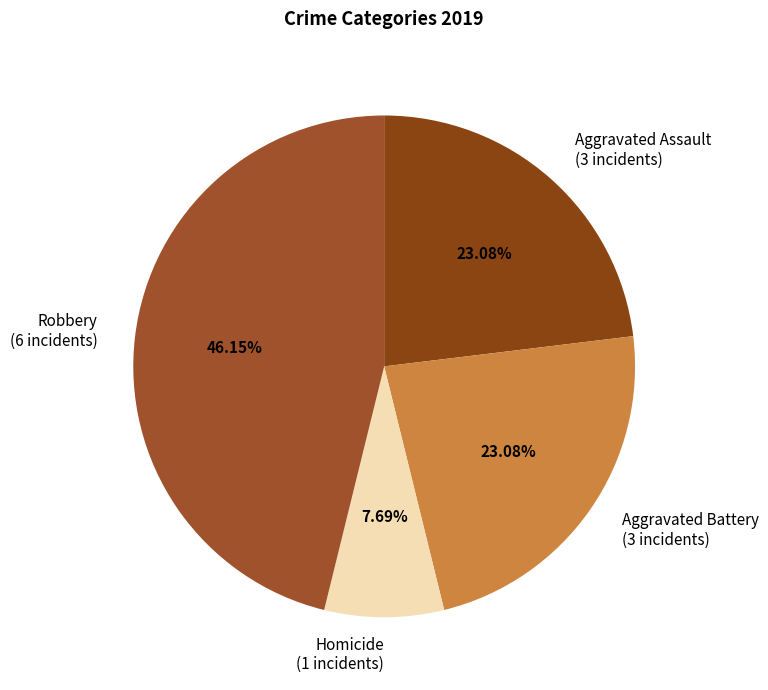

What is the ratio of the value at Robbery (6 incidents) to the value at Aggravated Assault (3 incidents)?

2.0